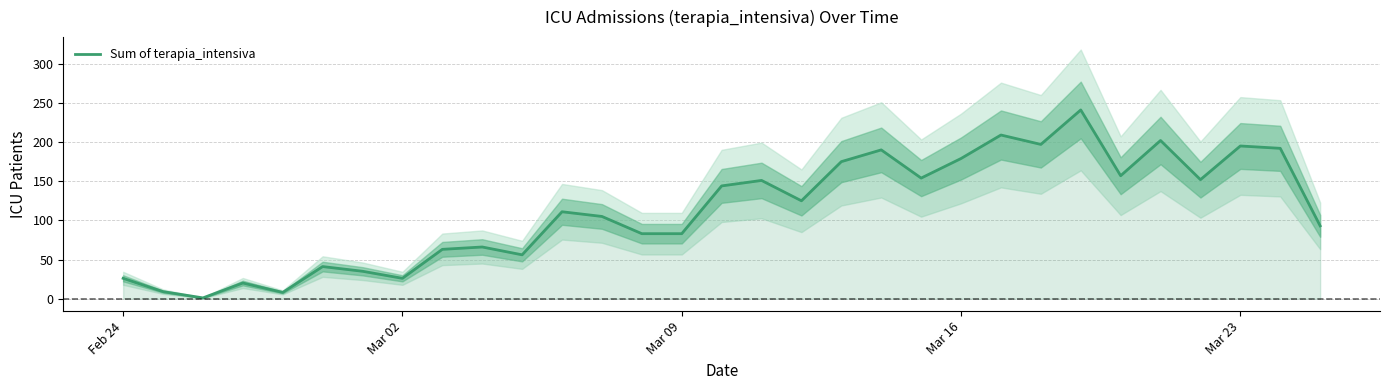

Reading right to left, what are all the values shown in this chart?

93	192	195	152	202	157	241	197	209	179	154	190	175	125	151	144	83	83	105	111	56	66	63	26	35	41	8	20	1	9	26